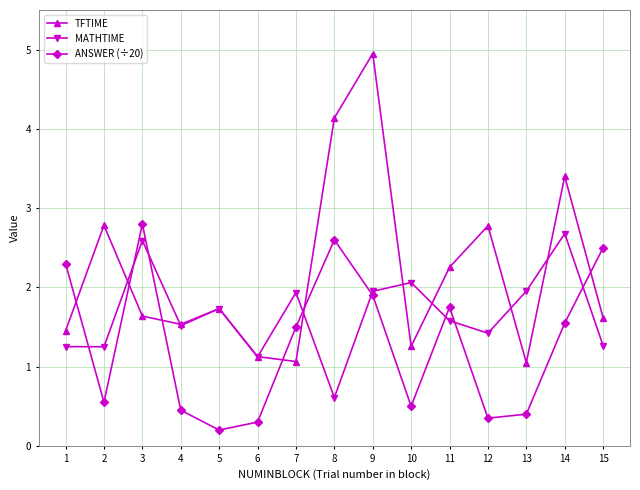

True or false: ANSWER (÷20) has a value of 2.7 at 9.

False